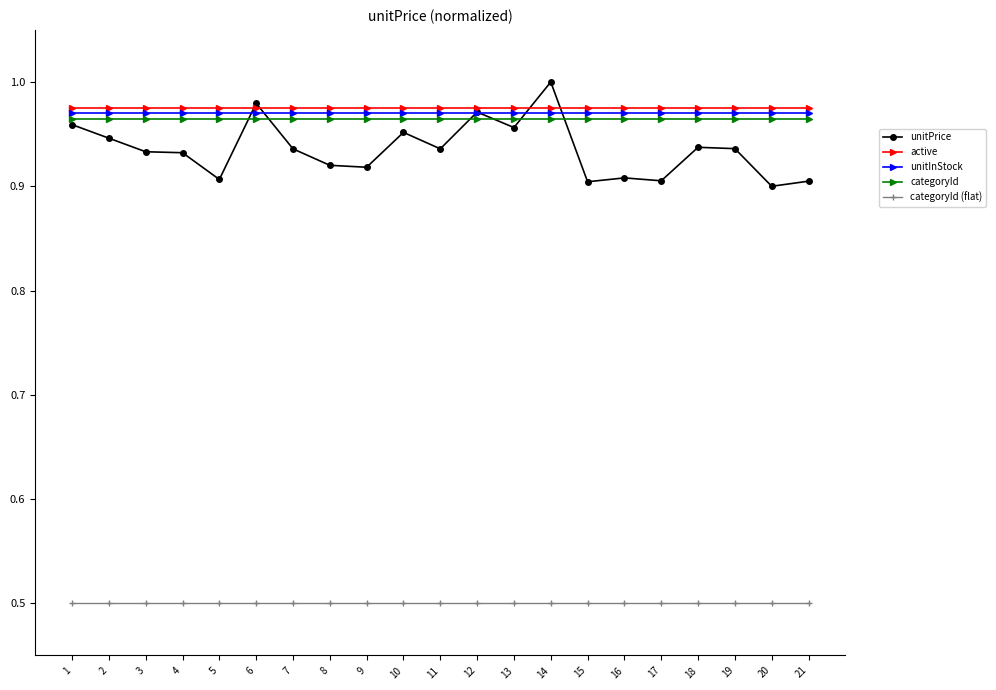

True or false: active and categoryId (flat) intersect in this chart.

False